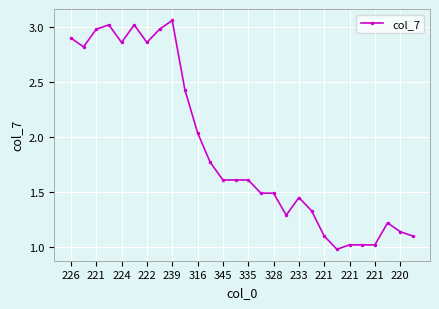

What is the minimum value shown in the chart?

1.0